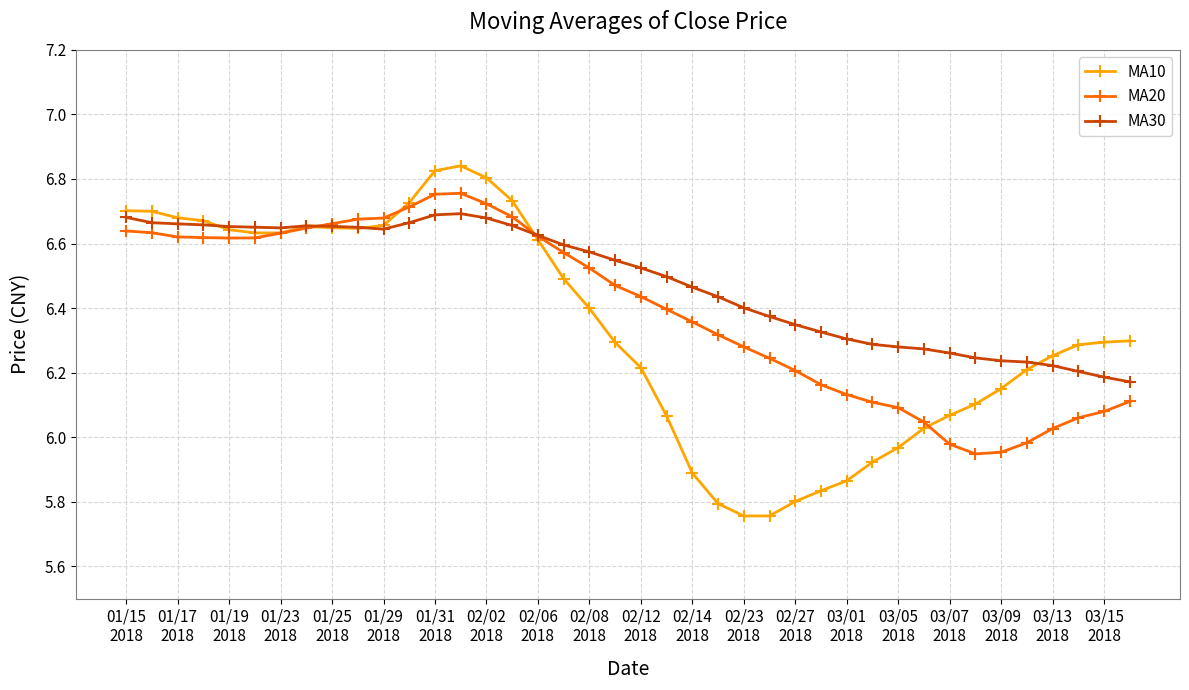

Rank the series by their average value, from highest to lowest.

MA30, MA20, MA10